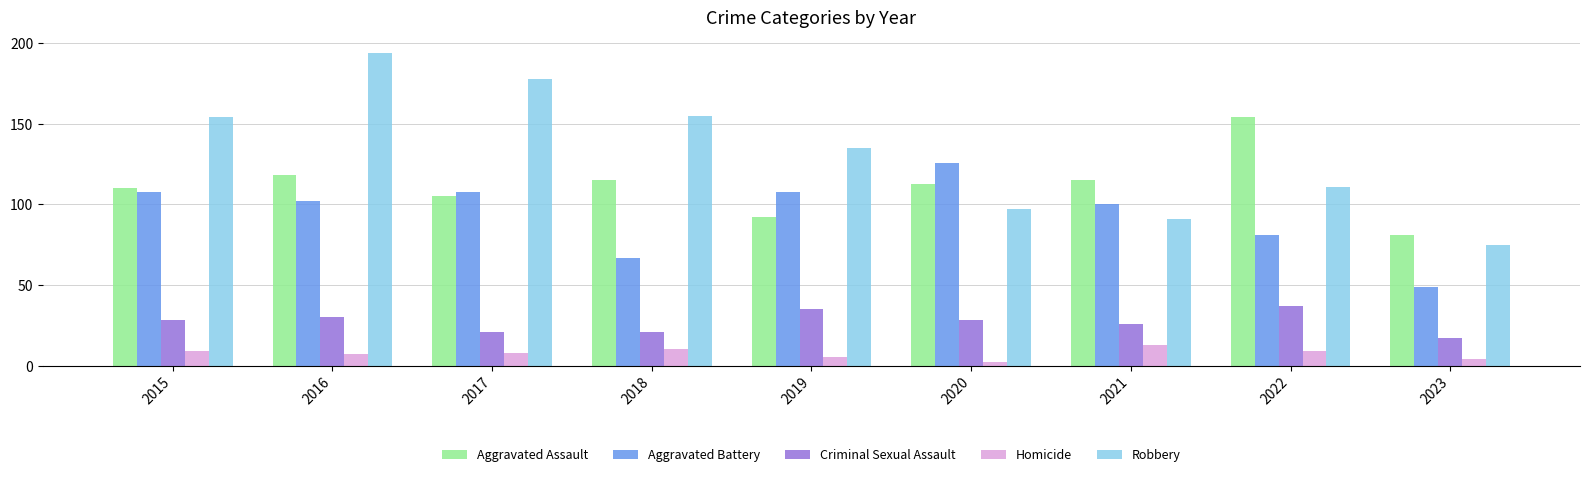

List the series in order of their peak value, lowest first.

Homicide, Criminal Sexual Assault, Aggravated Battery, Aggravated Assault, Robbery